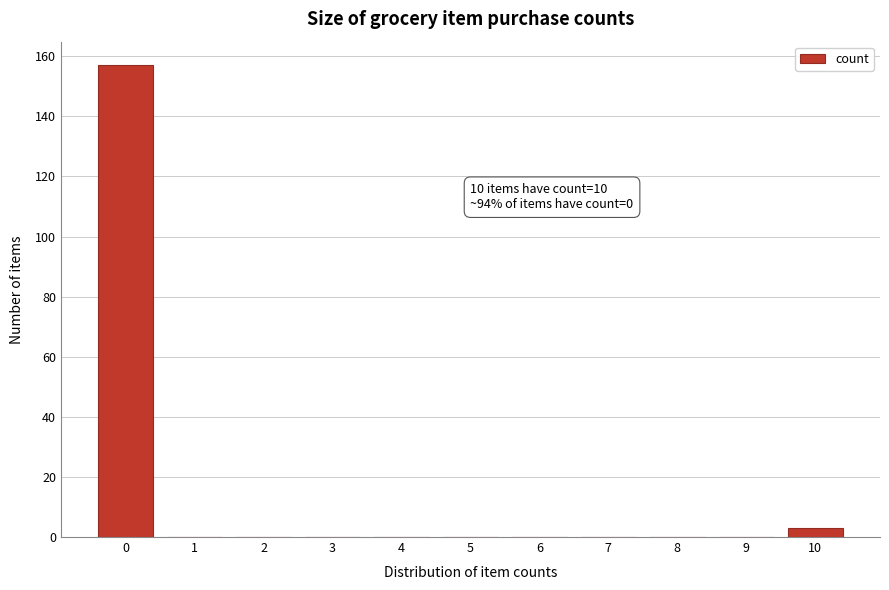

Reading left to right, list all the values displayed in this chart.

0=157	1=0	2=0	3=0	4=0	5=0	6=0	7=0	8=0	9=0	10=3